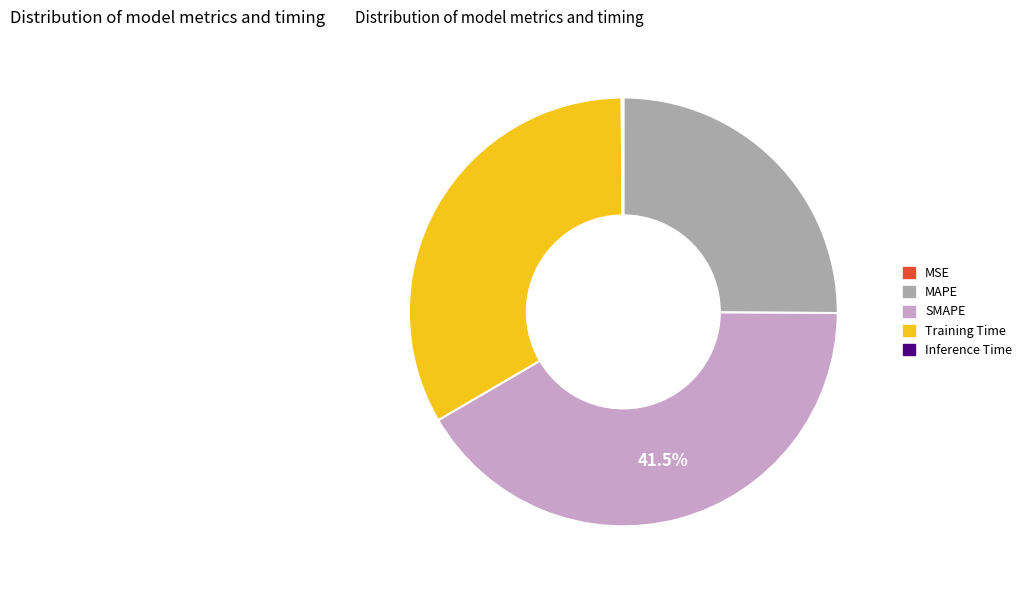

Which has a higher value, MAPE or Training Time?

Training Time